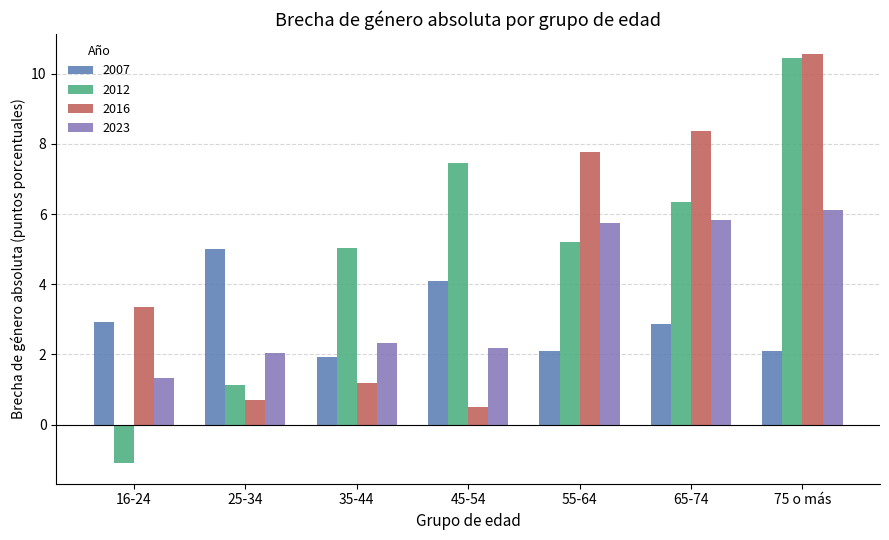

Rank the series by their average value, from highest to lowest.

2012, 2016, 2023, 2007